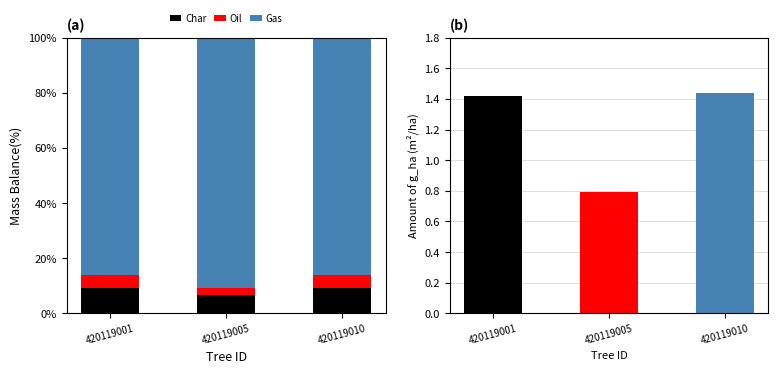

Which series changed the most between 420119005 and 420119010?

Gas